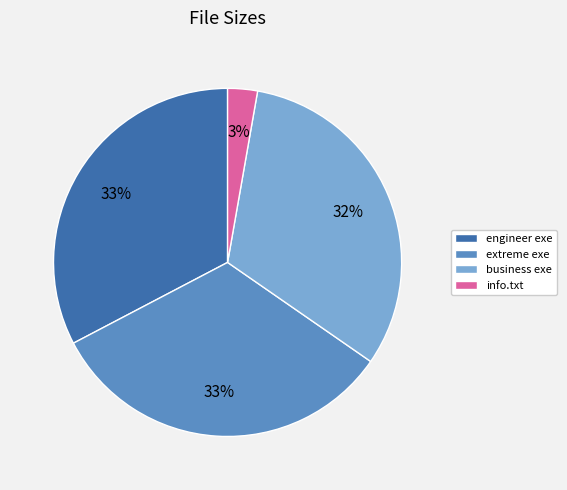

To the nearest percent, what portion does extreme exe represent?

33%